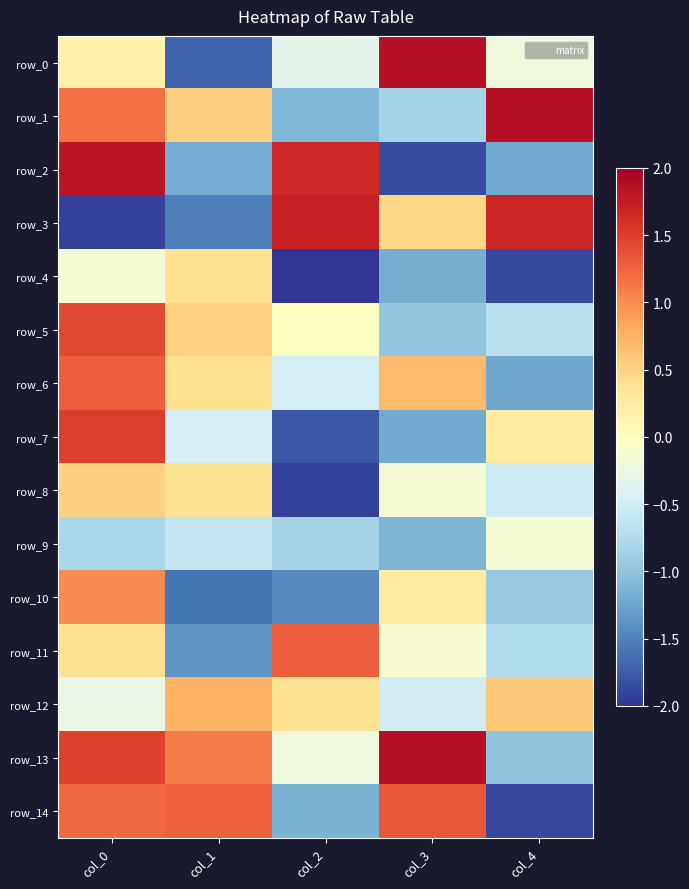

Reading left to right, extract all data points from this chart.

row_0: col_0=0.2	col_1=-1.7	col_2=-0.3	col_3=1.9	col_4=-0.2
row_1: col_0=1.2	col_1=0.5	col_2=-1.1	col_3=-0.8	col_4=1.9
row_2: col_0=1.8	col_1=-1.2	col_2=1.7	col_3=-1.9	col_4=-1.2
row_3: col_0=-1.9	col_1=-1.5	col_2=1.7	col_3=0.5	col_4=1.7
row_4: col_0=-0.1	col_1=0.4	col_2=-2.0	col_3=-1.2	col_4=-1.9
row_5: col_0=1.4	col_1=0.5	col_2=-0.0	col_3=-1.0	col_4=-0.7
row_6: col_0=1.3	col_1=0.4	col_2=-0.5	col_3=0.7	col_4=-1.2
row_7: col_0=1.5	col_1=-0.5	col_2=-1.8	col_3=-1.2	col_4=0.3
row_8: col_0=0.5	col_1=0.4	col_2=-1.9	col_3=-0.1	col_4=-0.5
row_9: col_0=-0.8	col_1=-0.6	col_2=-0.8	col_3=-1.1	col_4=-0.1
row_10: col_0=1.0	col_1=-1.6	col_2=-1.4	col_3=0.3	col_4=-0.9
row_11: col_0=0.4	col_1=-1.4	col_2=1.3	col_3=-0.1	col_4=-0.8
row_12: col_0=-0.3	col_1=0.8	col_2=0.4	col_3=-0.5	col_4=0.6
row_13: col_0=1.5	col_1=1.1	col_2=-0.2	col_3=1.9	col_4=-1.0
row_14: col_0=1.2	col_1=1.3	col_2=-1.1	col_3=1.3	col_4=-1.9